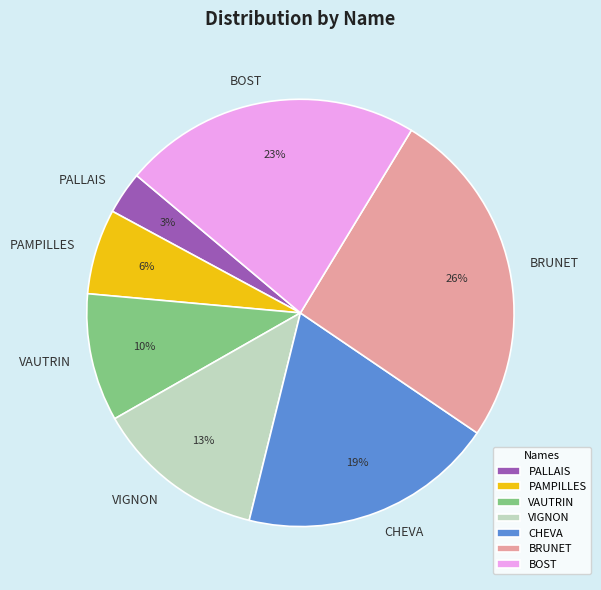

Approximately how many times larger is the value at BOST compared to CHEVA?

1.2